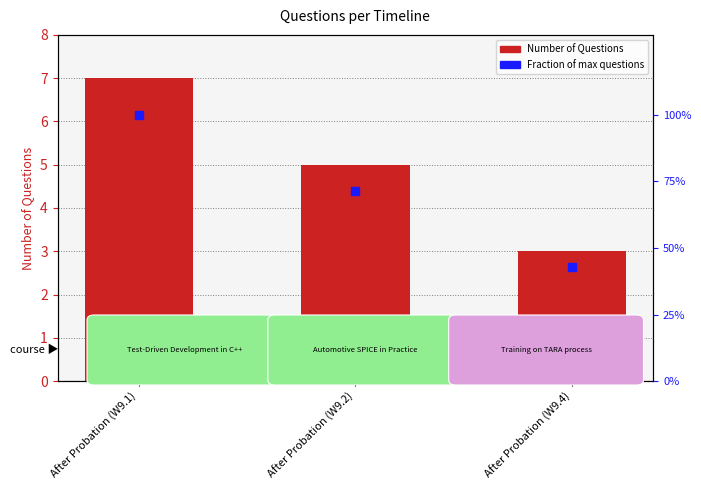

What is the total value across all series at After Probation (W9.4)?

3.4